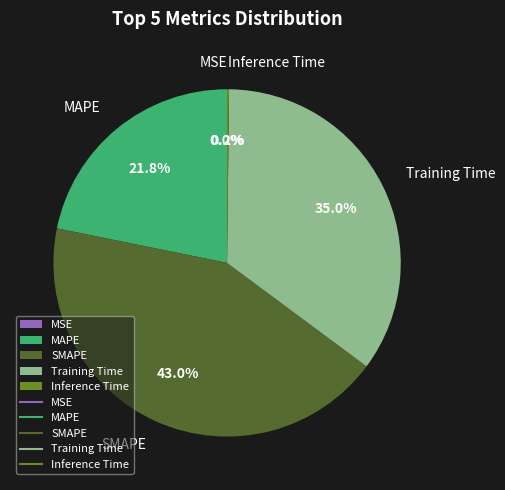

Which category has the biggest portion of the pie?

SMAPE